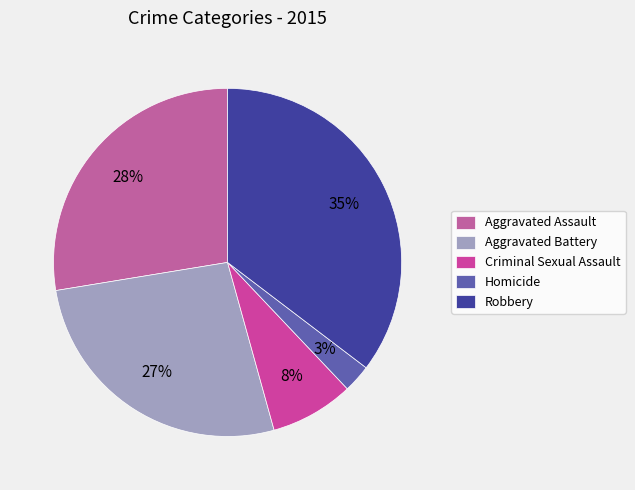

Approximately how many times larger is the value at Aggravated Battery compared to Homicide?

10.3